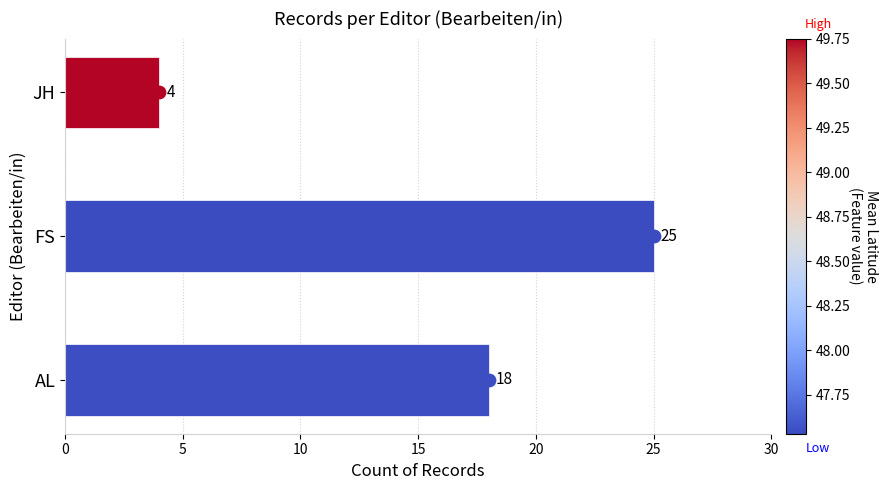

What is the change in value from AL to FS?

+7